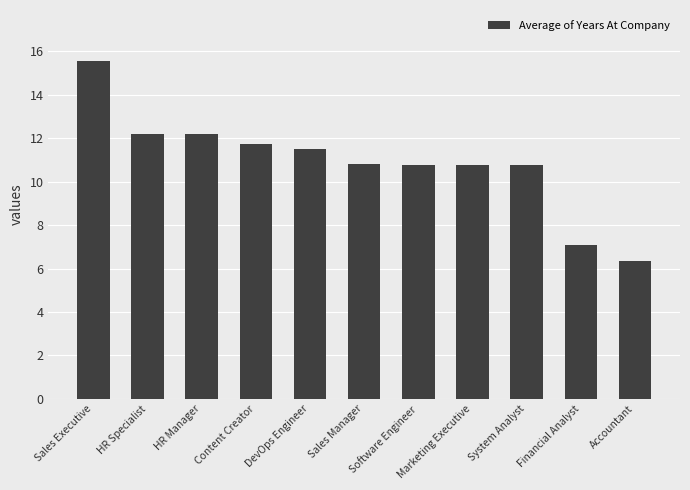

Count the number of categories in the chart.

11